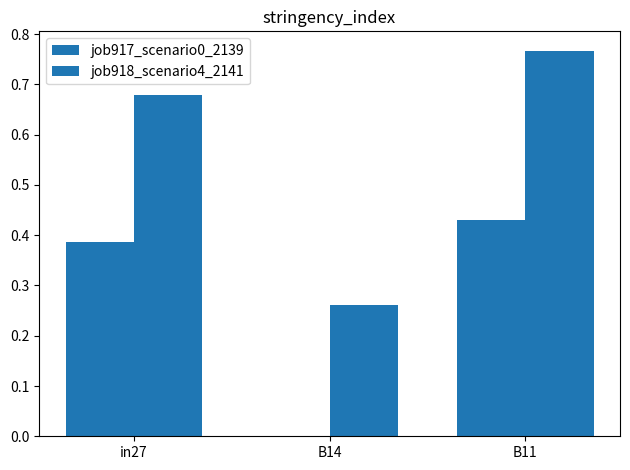

What position from the right is B11?

1